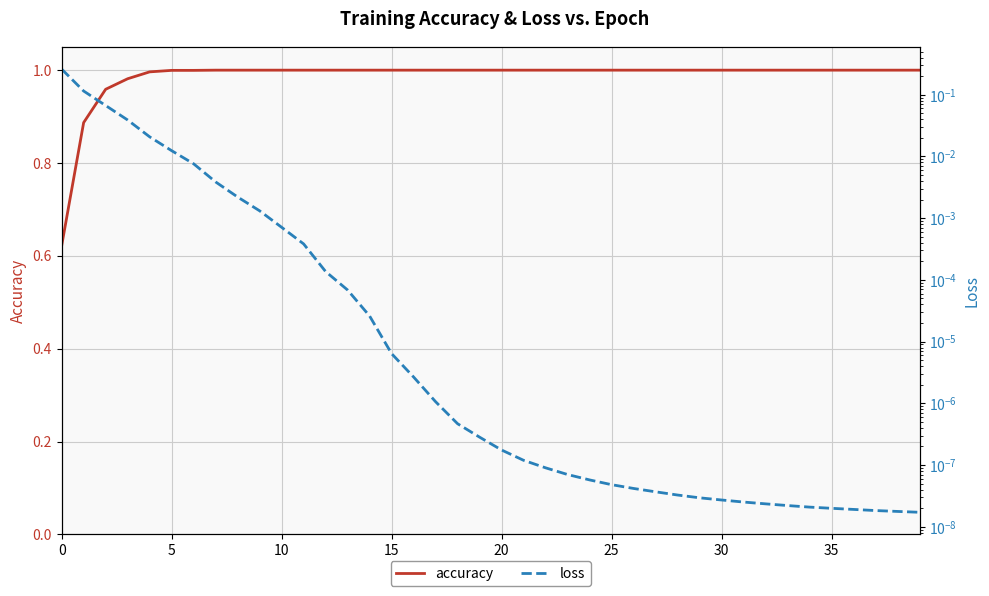

How many series are shown in this chart?

2